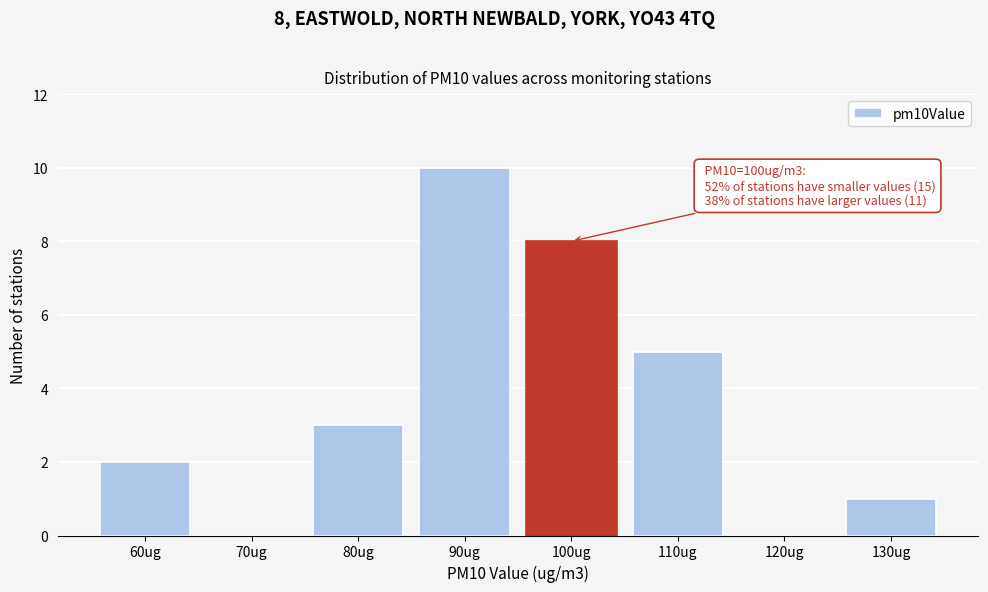

Reading right to left, extract all data points from this chart.

130ug=1	120ug=0	110ug=5	100ug=8	90ug=10	80ug=3	70ug=0	60ug=2